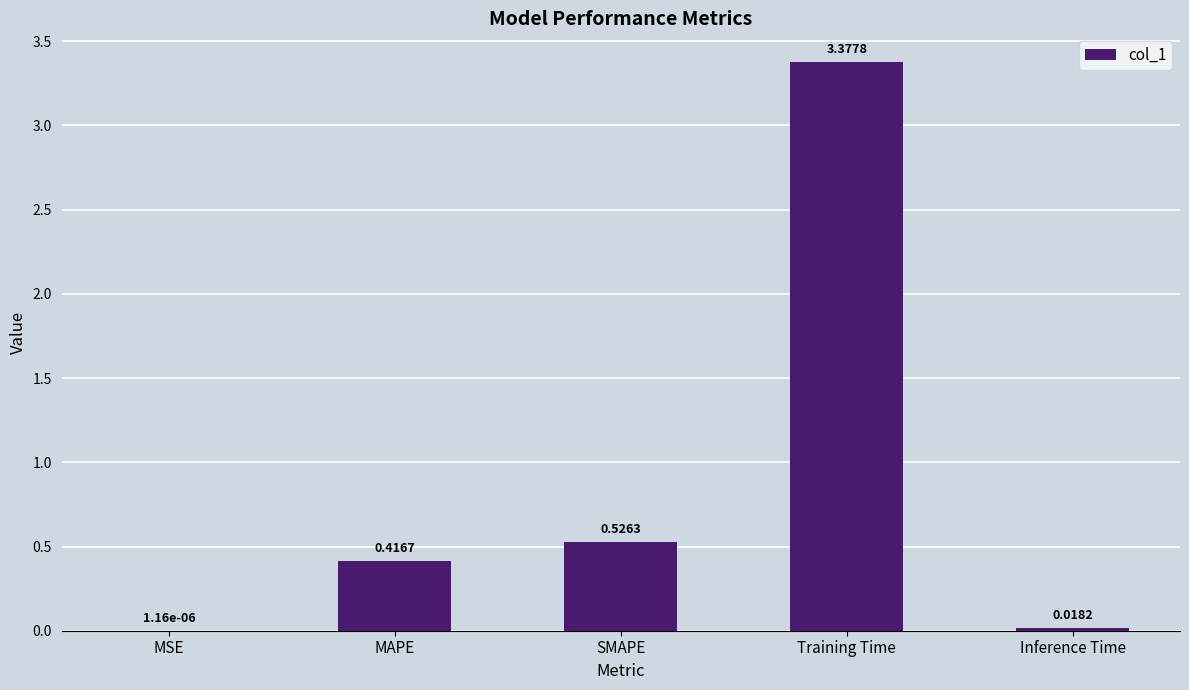

Approximately how many times larger is the value at SMAPE compared to Training Time?

0.2